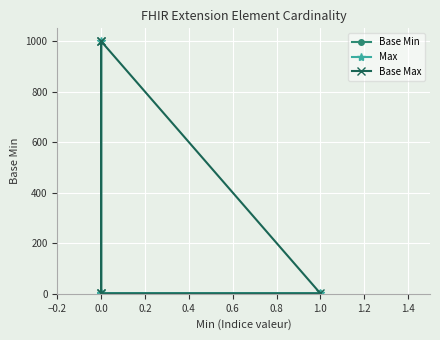

True or false: Max has a value of 2 at 0.0.

False